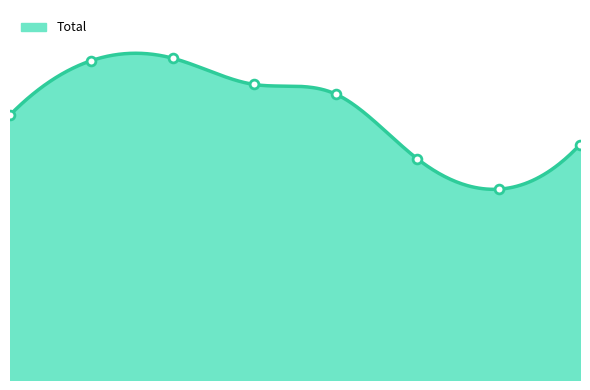

Approximately how many times larger is the value at 2020 compared to 2022?

0.9